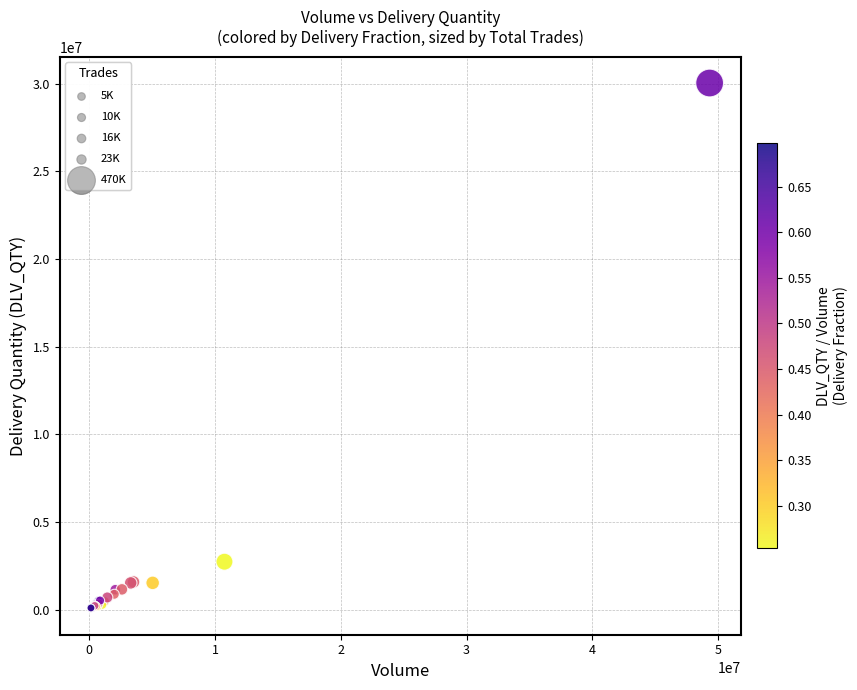

What Y value in the scatter plot is closest to 15046196?

2728709